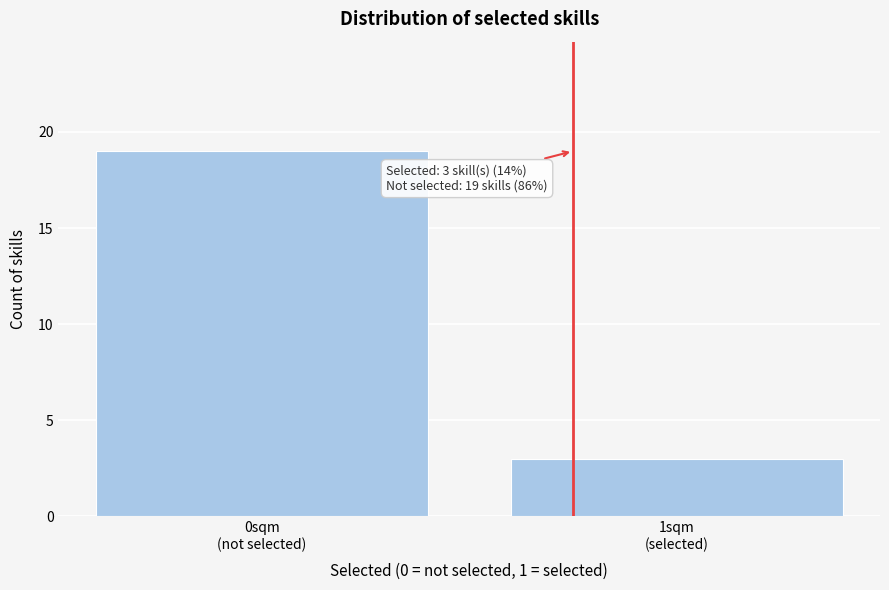

Reading right to left, list all the values displayed in this chart.

3	19